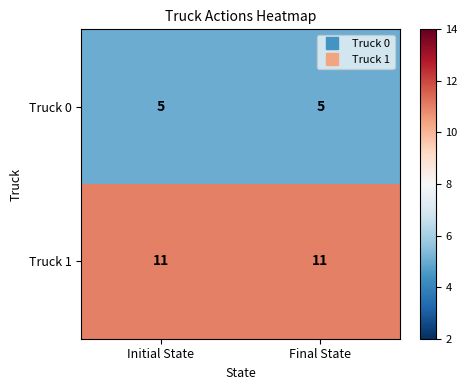

List the series in order of their overall mean, lowest first.

Truck 0, Truck 1